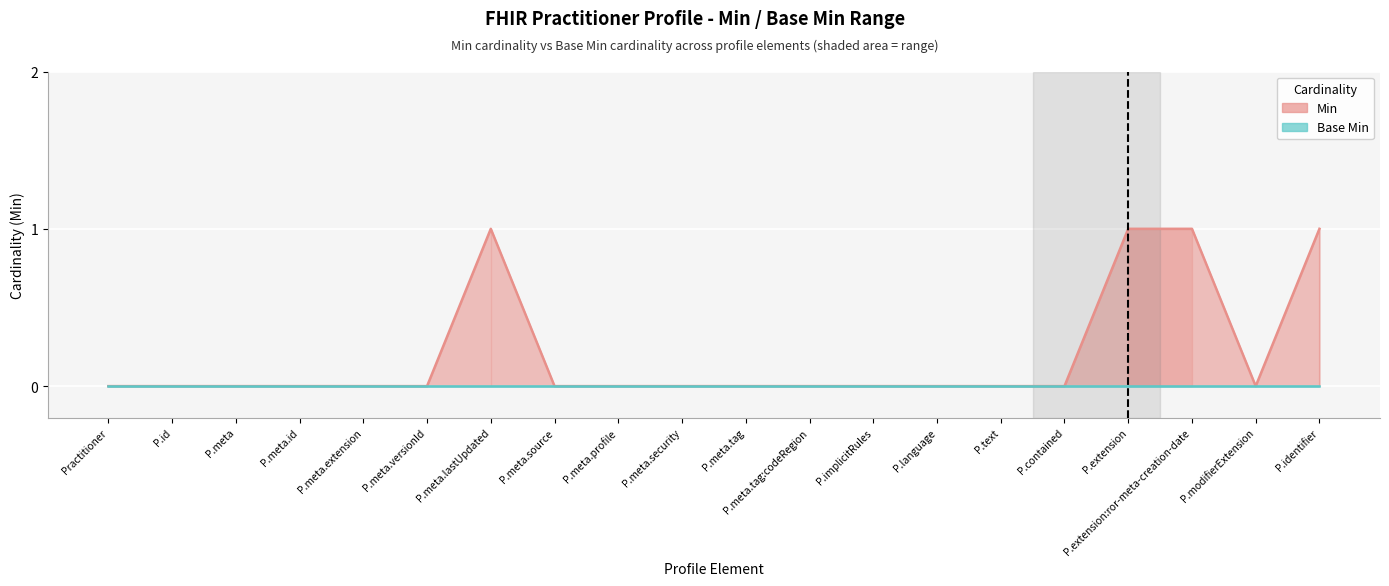

What is the value of the 17th point from the left?

1